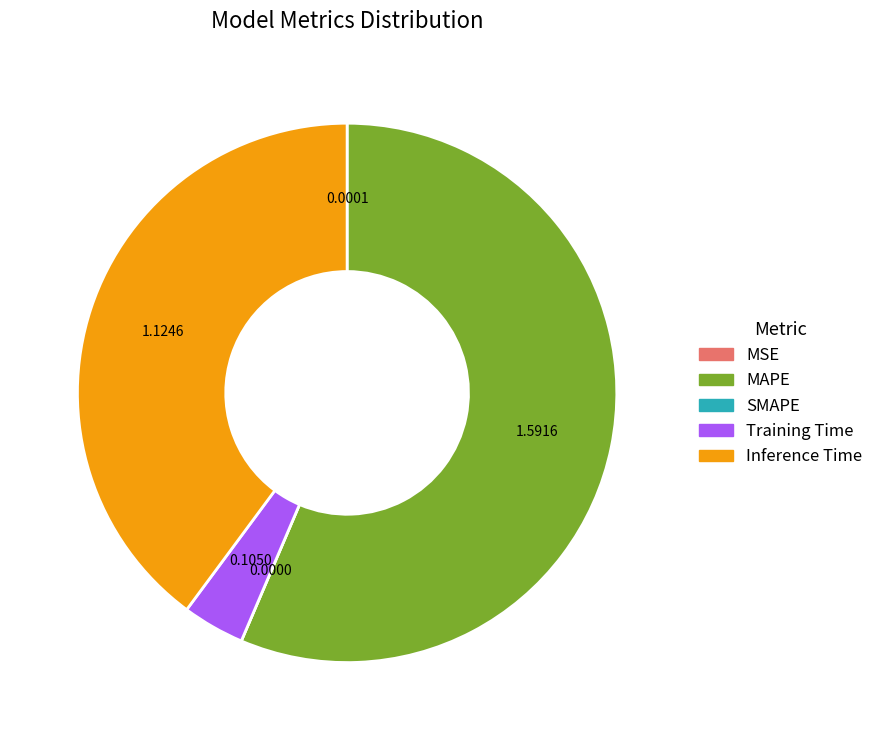

Which category accounts for the majority?

MAPE